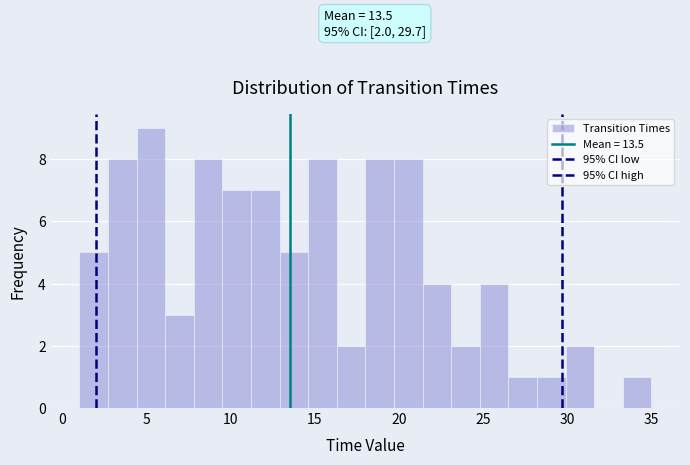

Around what value on the x-axis is the tallest bar? Give the approximate position of its centre, as read against the axis.

5.5